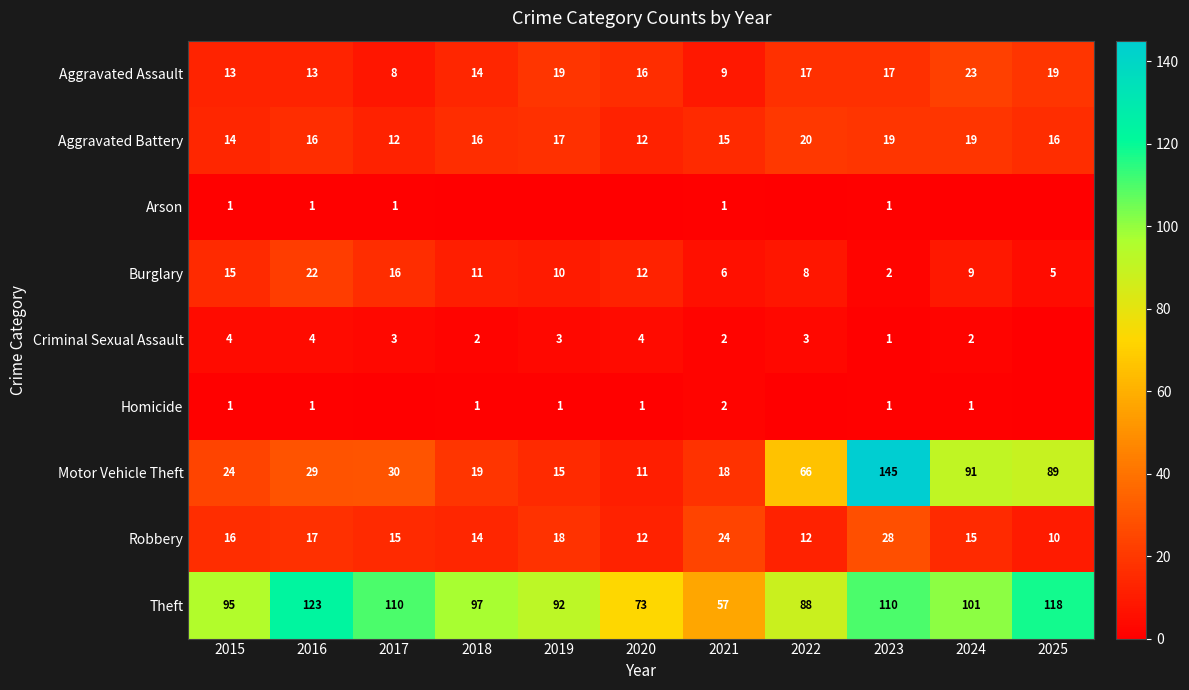

At how many categories does at least one series exceed 134?

1